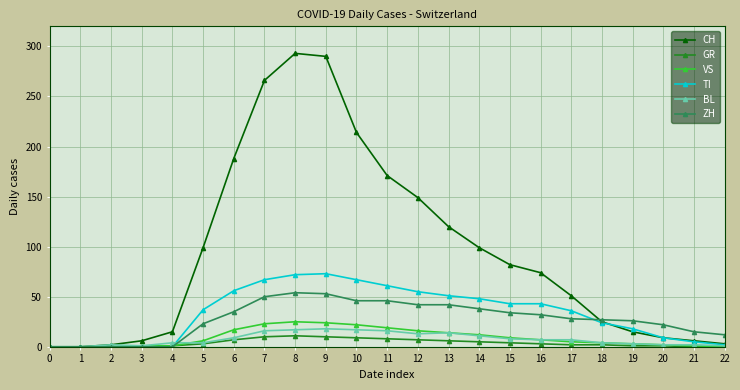

Which series has the widest spread of values?

CH